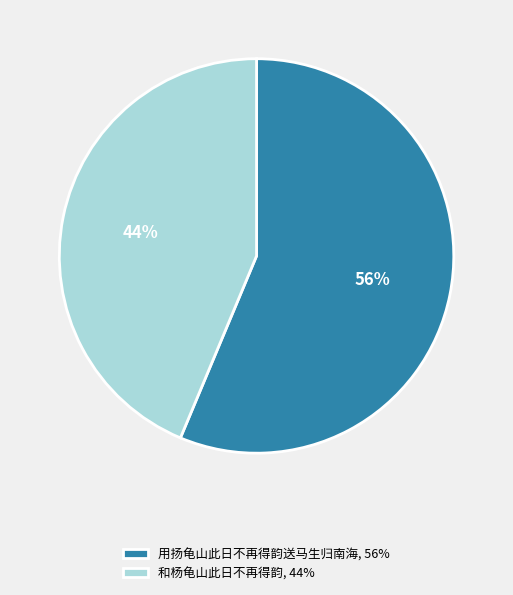

How many segments does this pie chart have?

2